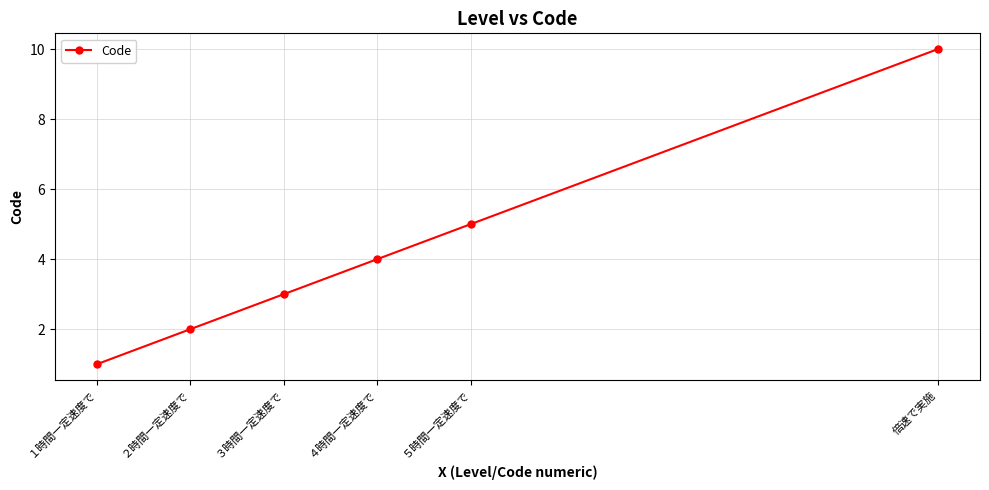

Reading right to left, what are all the values shown in this chart?

10	5	4	3	2	1